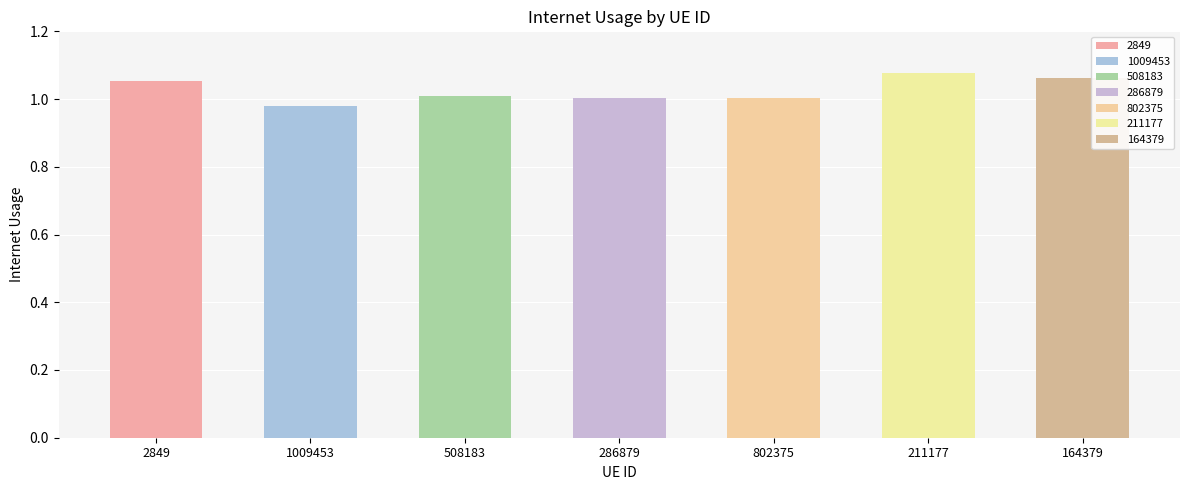

Which has a higher value, 802375 or 1009453?

802375